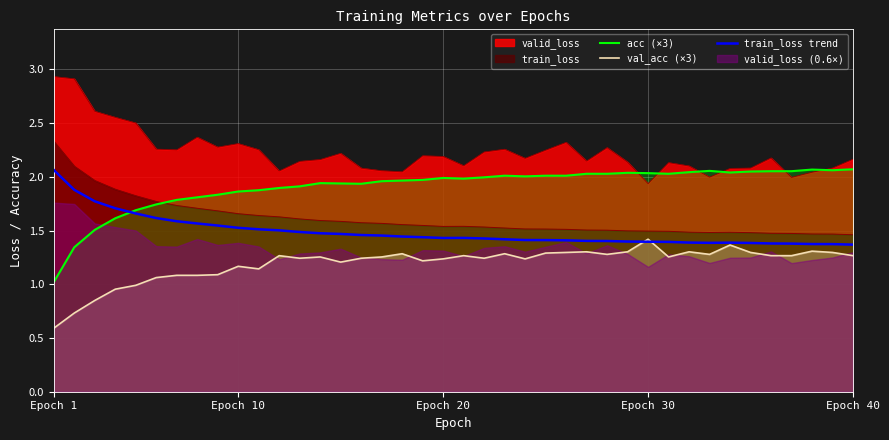

Which series has the largest range (max minus min)?

acc (×3)